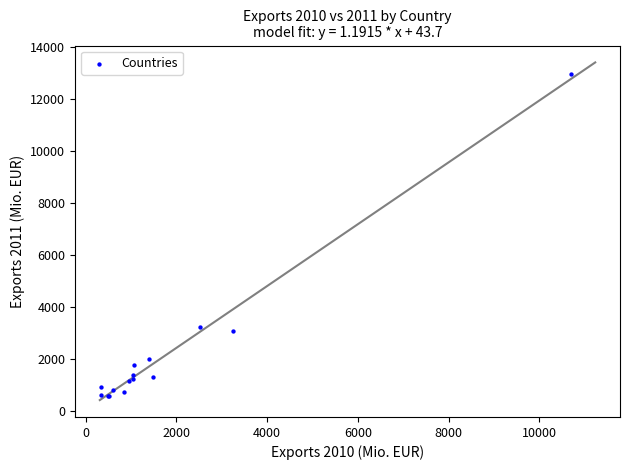

What Y value in the scatter plot is closest to 6793?

3221.3